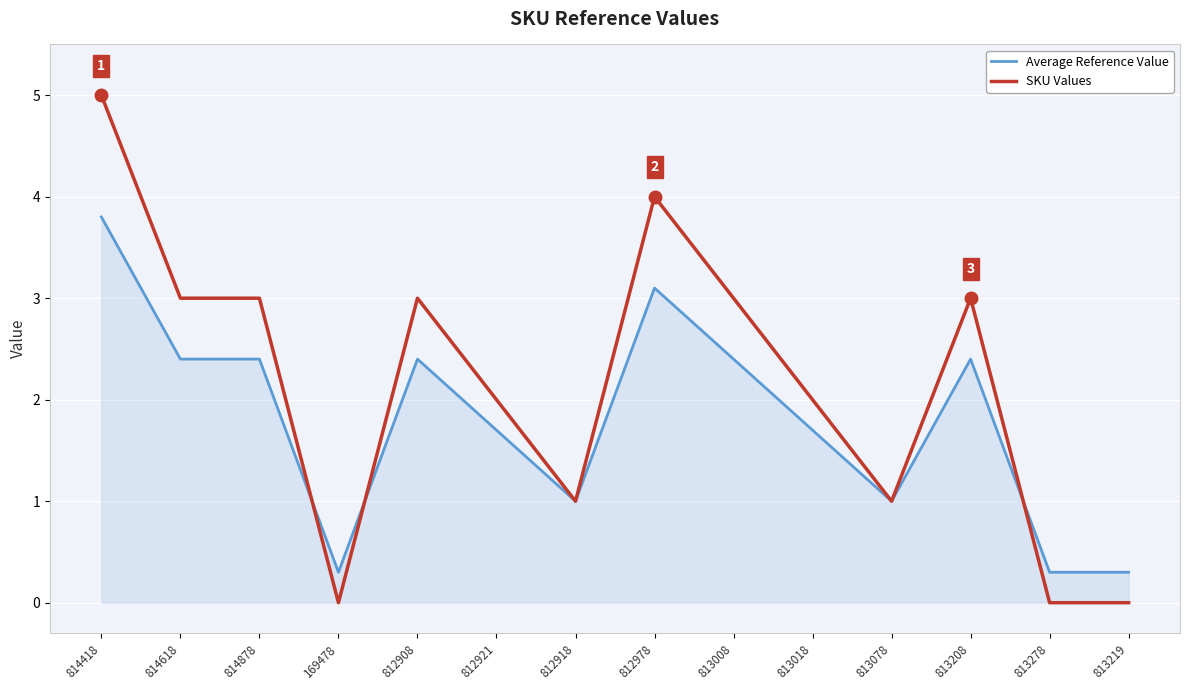

Reading left to right, transcribe all the data shown in this chart.

Average Reference Value: 3.8	2.4	2.4	0.3	2.4	1.7	1.0	3.1	2.4	1.7	1.0	2.4	0.3	0.3
SKU Values: 5.0	3.0	3.0	0.0	3.0	2.0	1.0	4.0	3.0	2.0	1.0	3.0	0.0	0.0